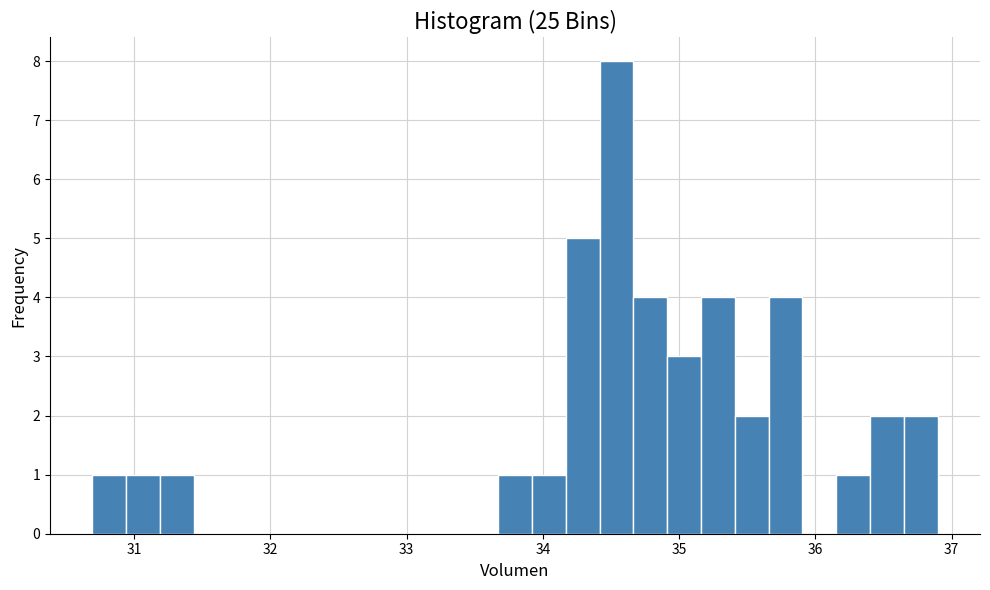

Read against the x-axis, roughly where is the centre of the tallest bar?

34.5